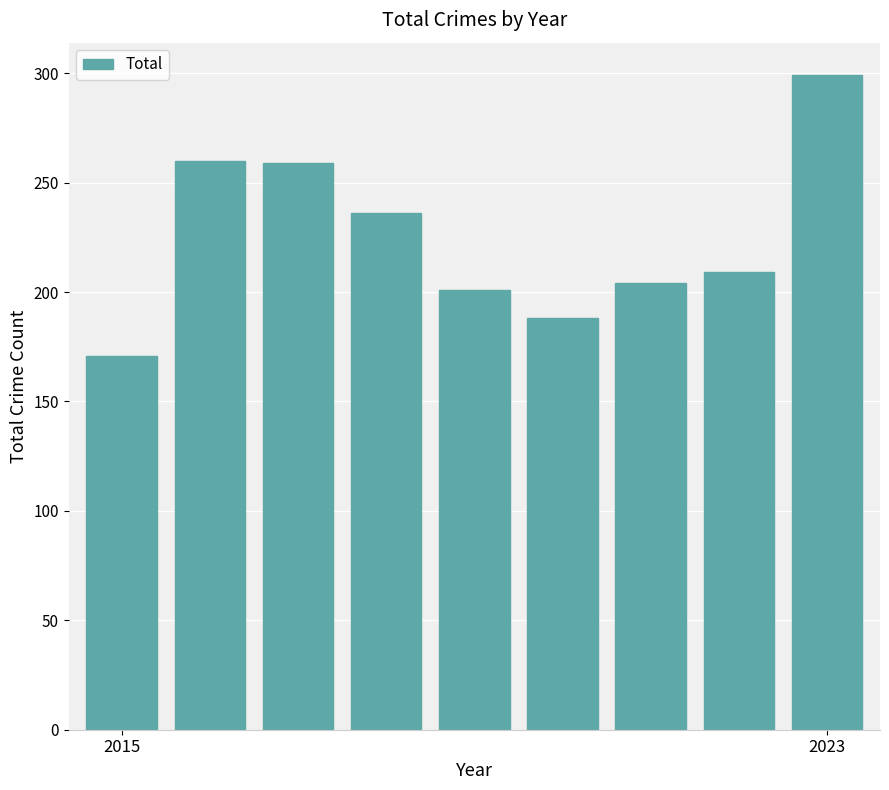

What is the maximum value shown in the chart?

299